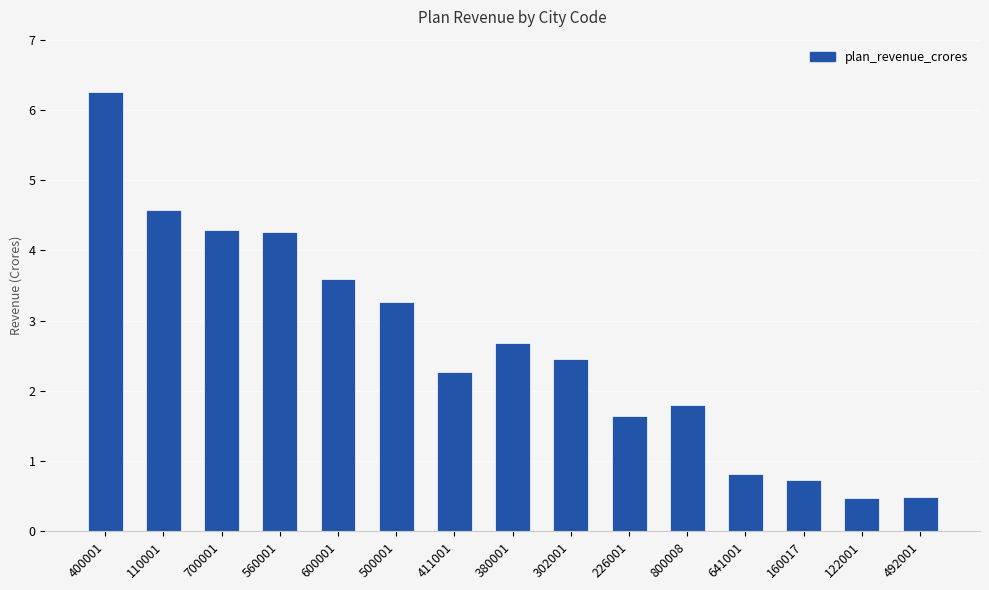

True or false: the data shows 3.6 at 600001.

True